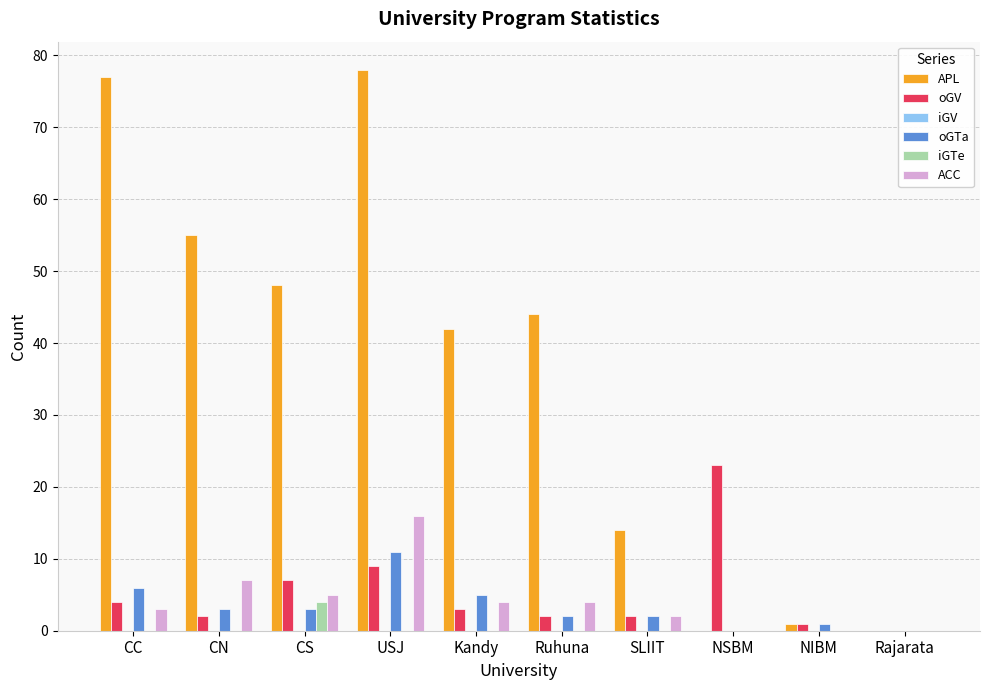

Is it true that oGV equals 2 at CN?

True